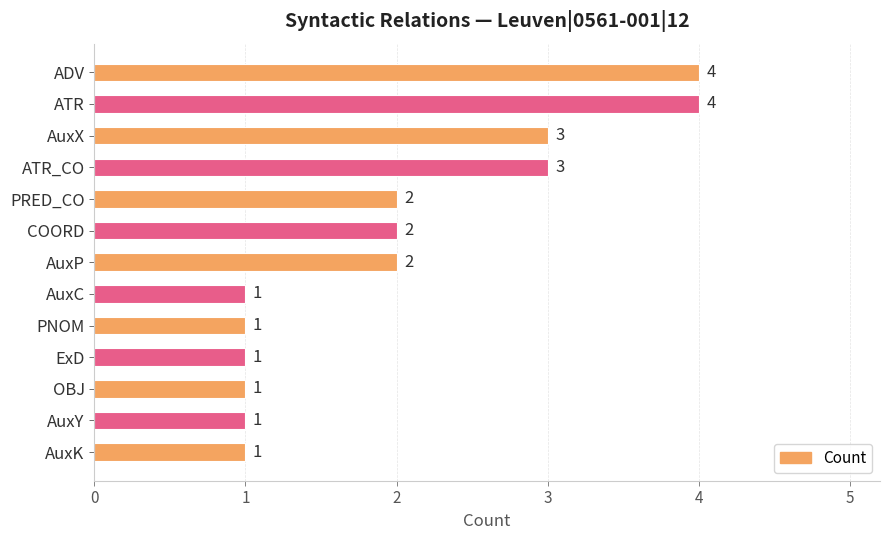

True or false: the data shows 3 at ATR_CO.

True